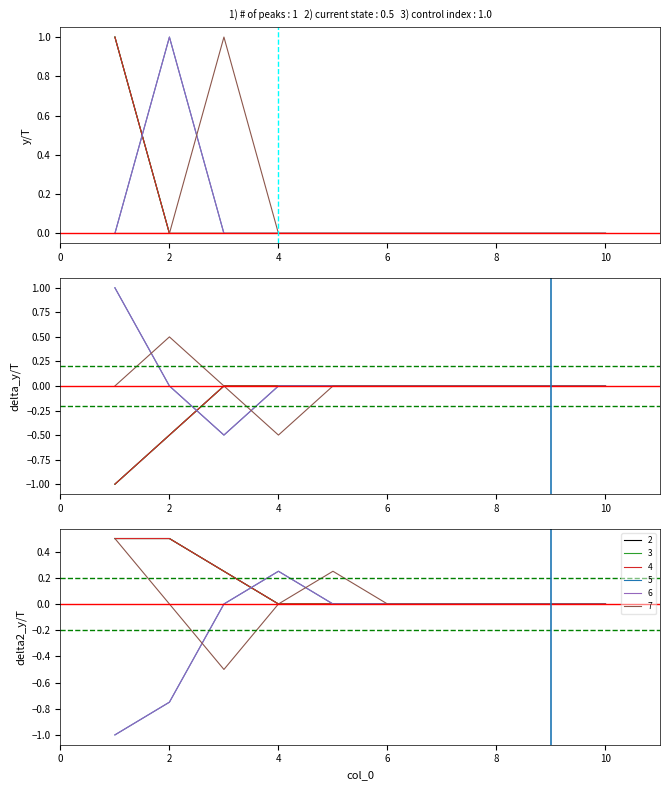

True or false: 4 has a value of 0 at 10.

True